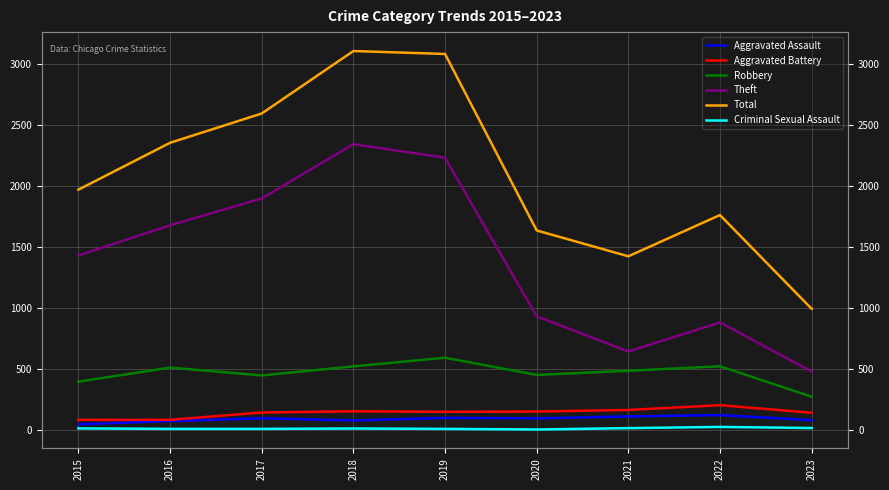

Between 2019 and 2022, which series saw the biggest shift?

Theft